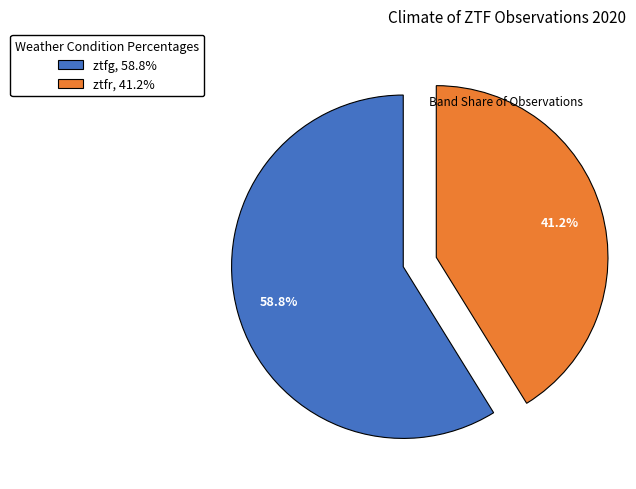

Rank the categories by value from lowest to highest.

ztfr, ztfg